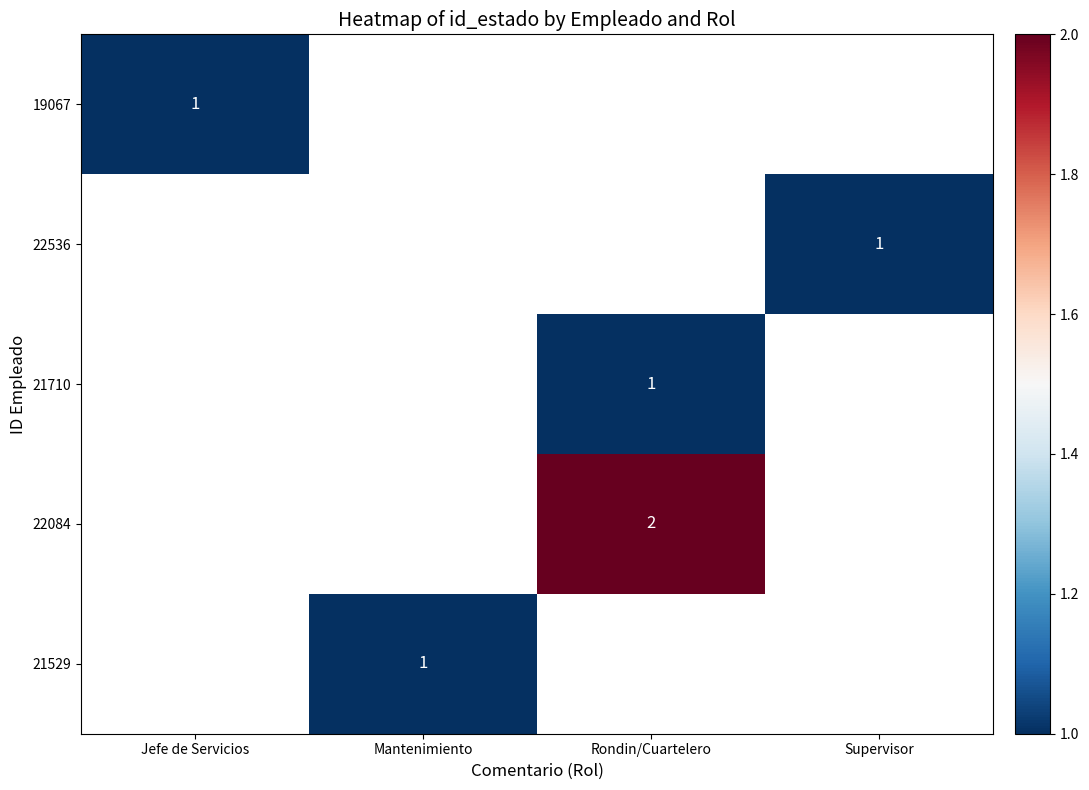

Count the number of data series in this chart.

5